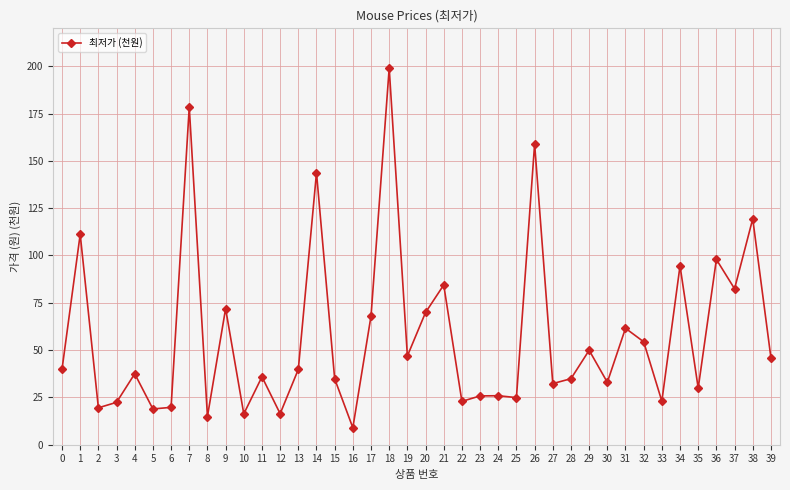

The value at 1 is 45.4. True or false?

False